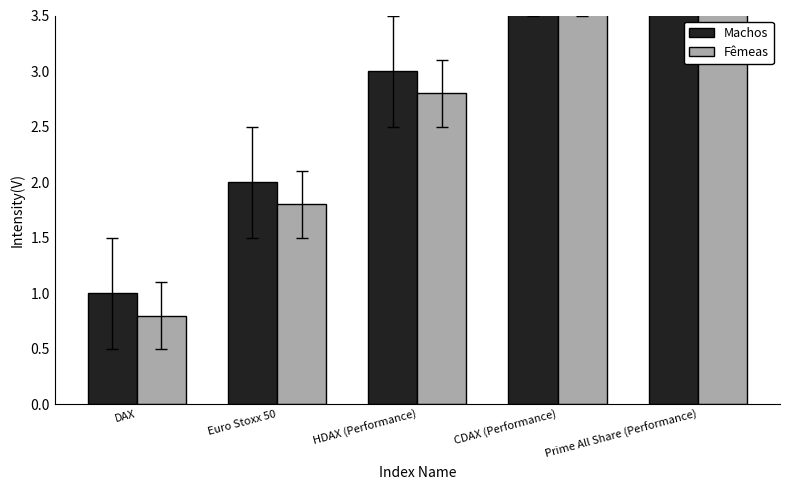

Does the chart contain any negative values?

No